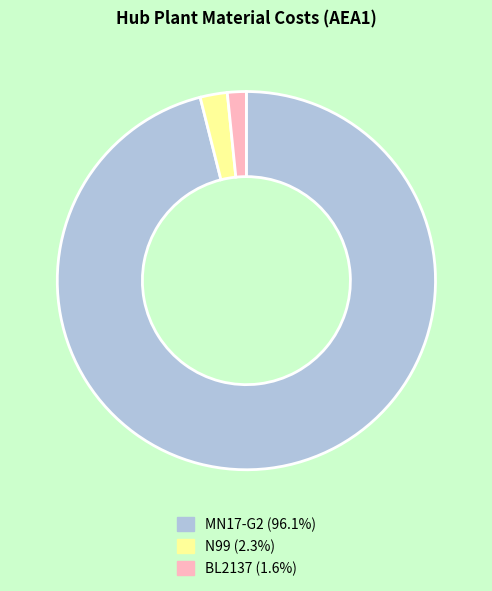

Approximately how many times larger is the value at BL2137 (1.6%) compared to N99 (2.3%)?

0.7